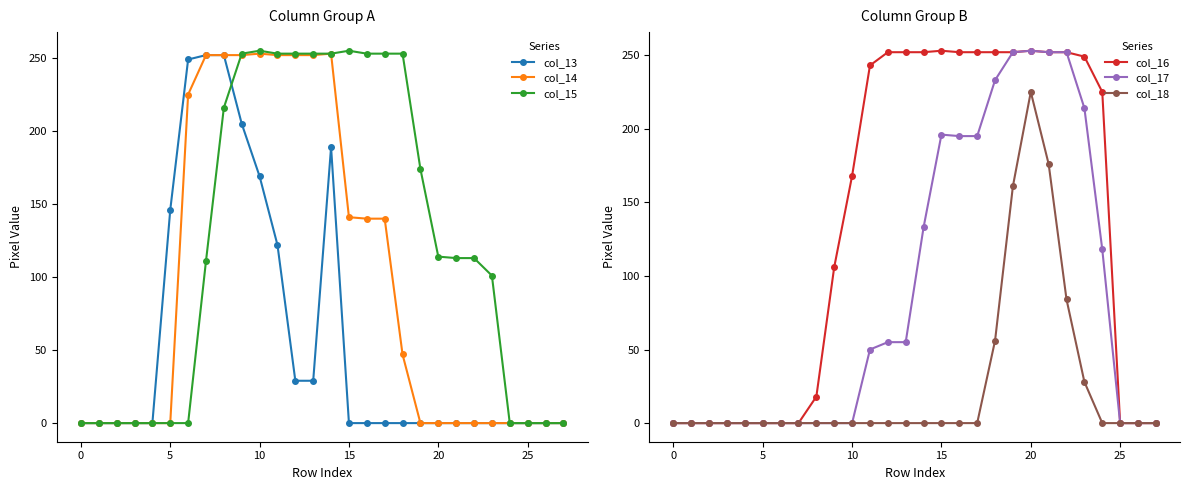

Is it true that col_18 equals 0 at 11?

True